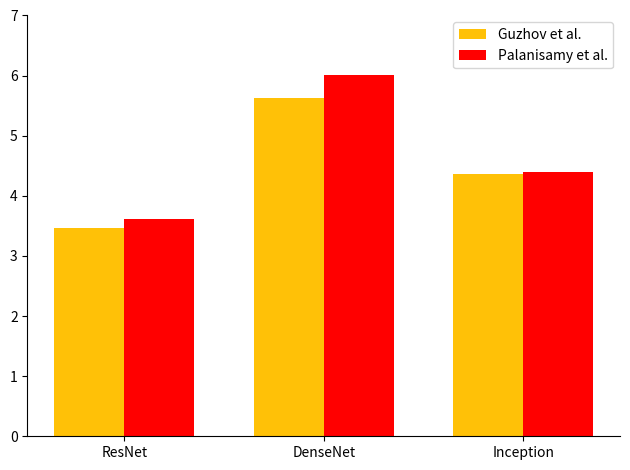

Rank the series by their maximum value, from highest to lowest.

Palanisamy et al., Guzhov et al.